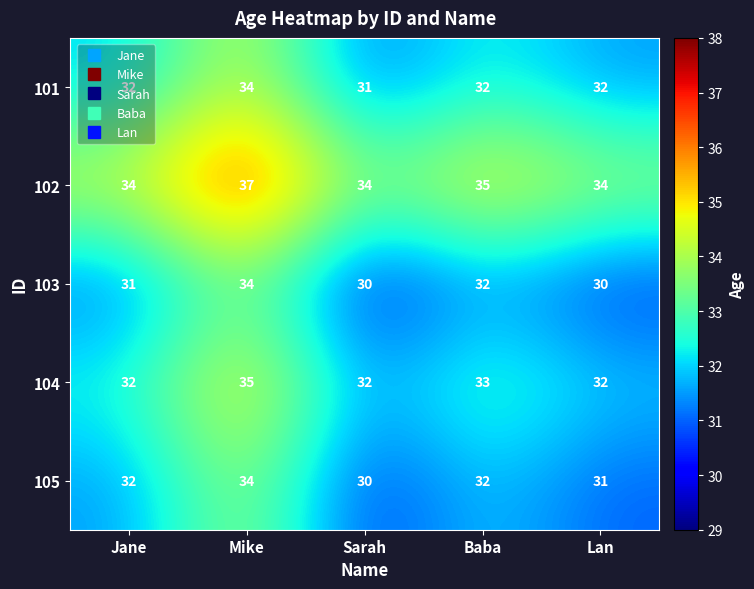

Count the 104 values in the range 32 to 33.

4